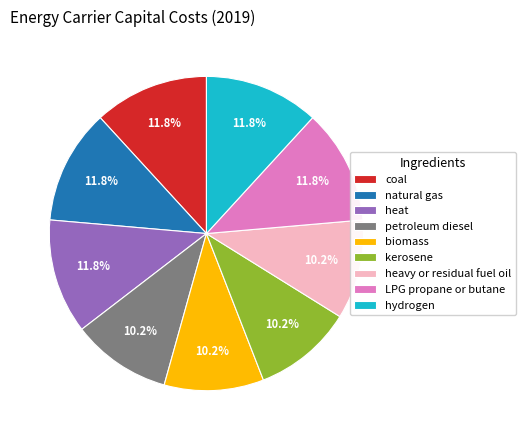

To the nearest percent, what is the combined percentage of biomass and heavy or residual fuel oil?

20%